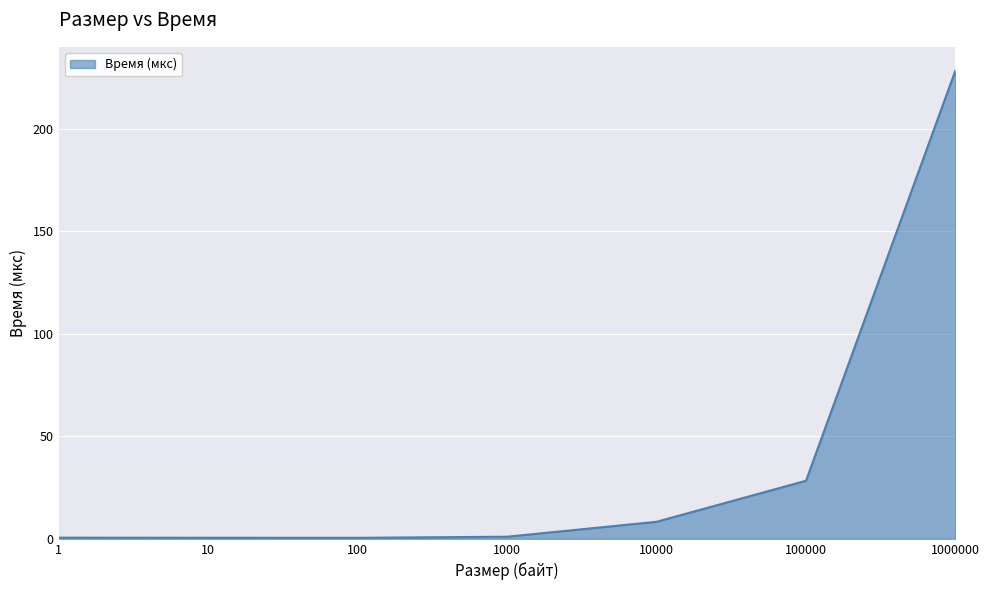

How many lines are shown in the chart?

1